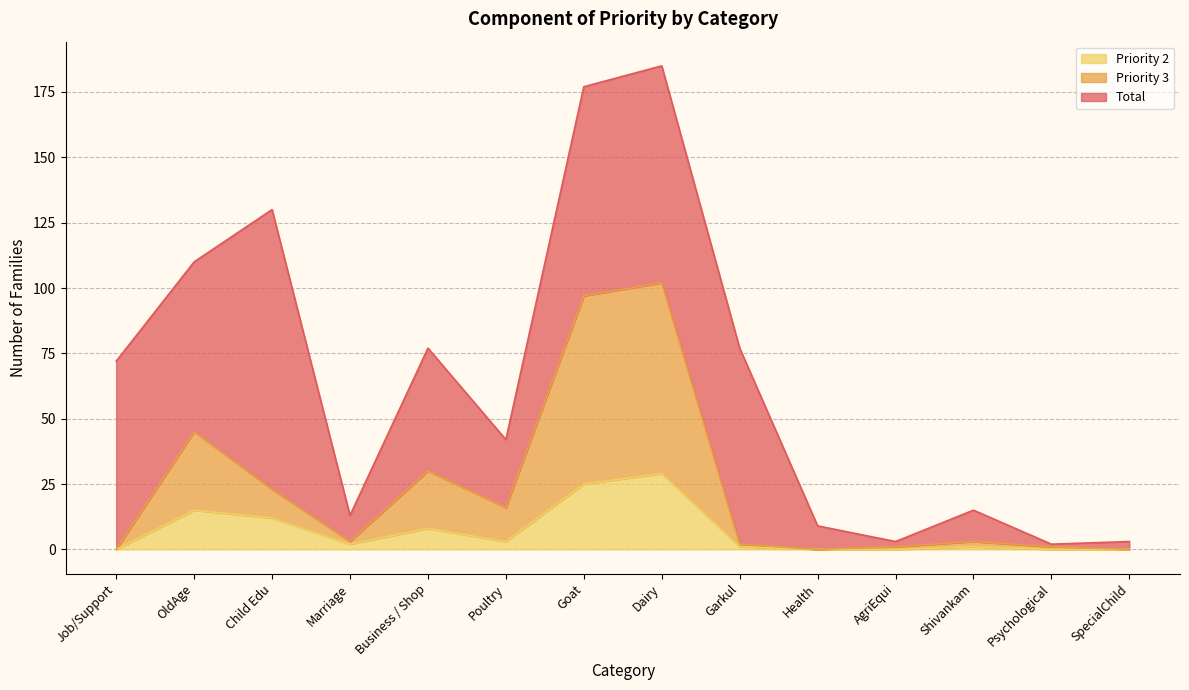

True or false: Total and Priority 2 cross at least once.

False